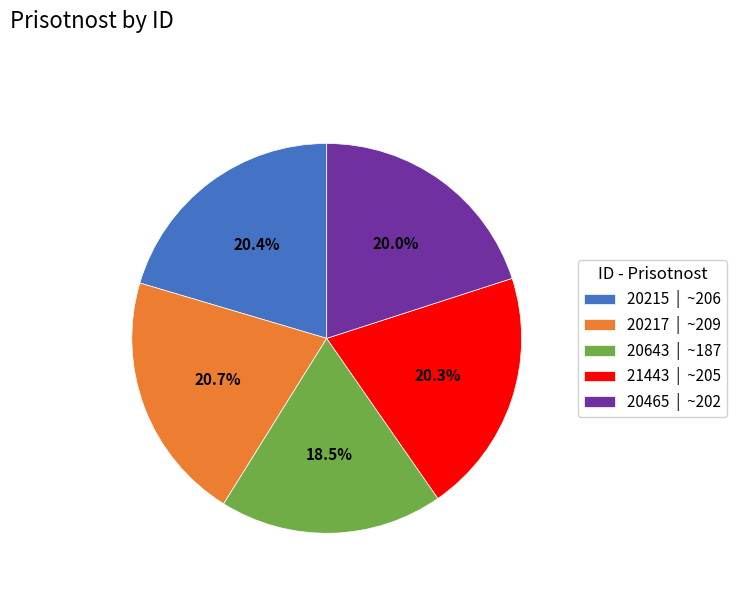

To the nearest percent, what is the average slice percentage?

20%